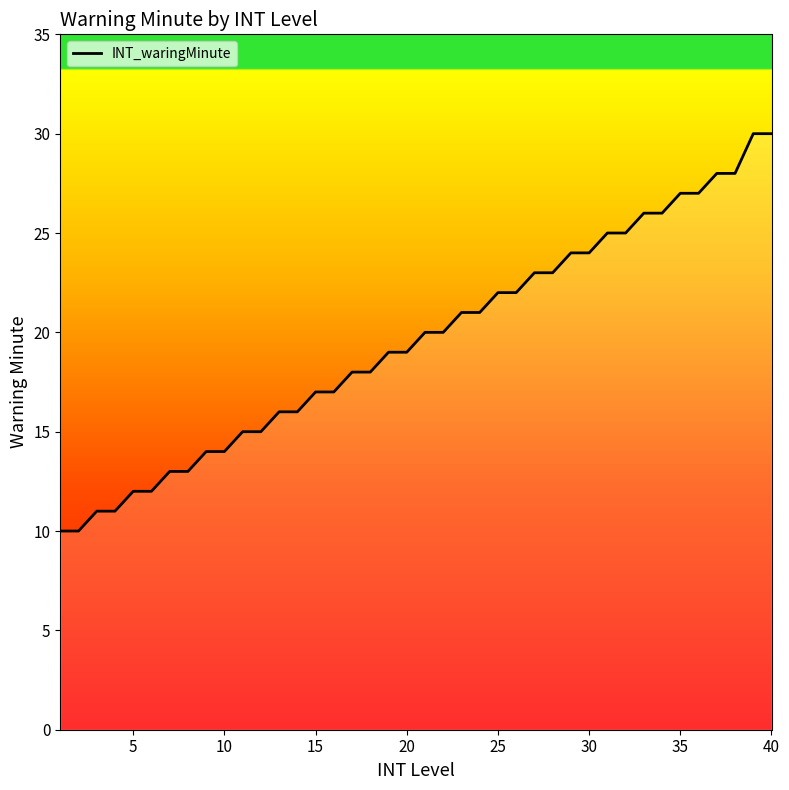

What is the minimum value shown in the chart?

10